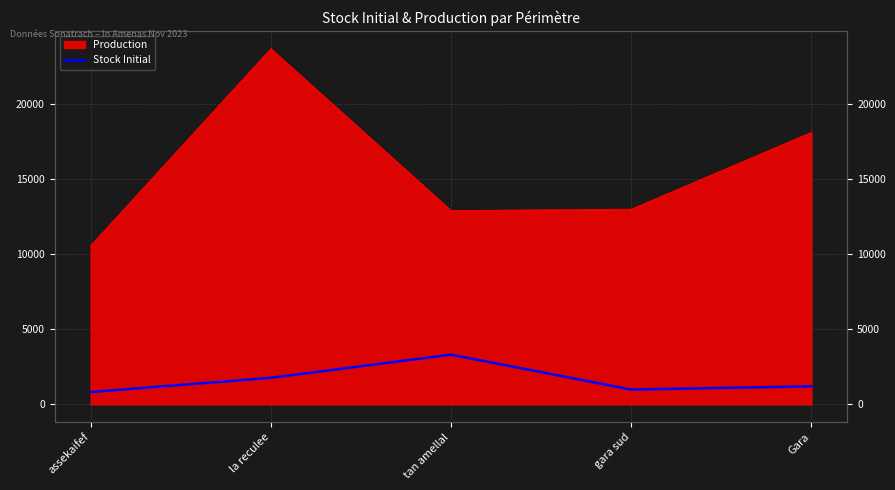

What is the label of the 3rd point from the left?

tan amellal